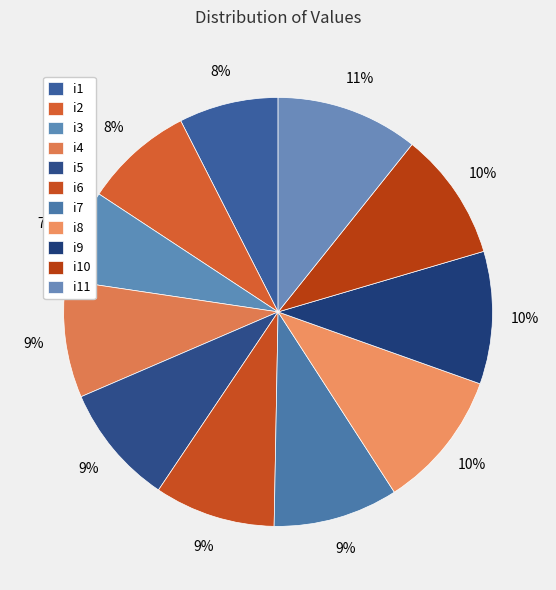

What is the smallest slice in the pie chart?

i3